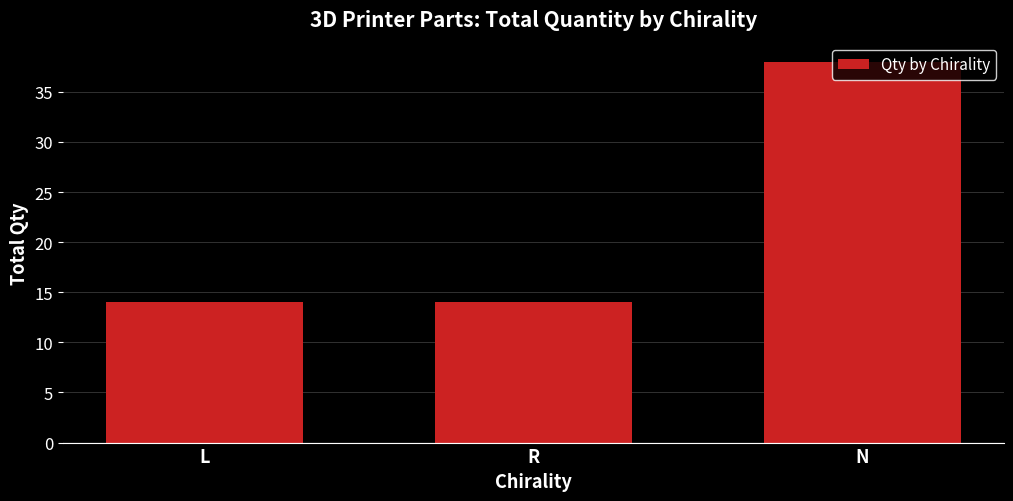

Reading left to right, extract all data points from this chart.

L=14	R=14	N=38